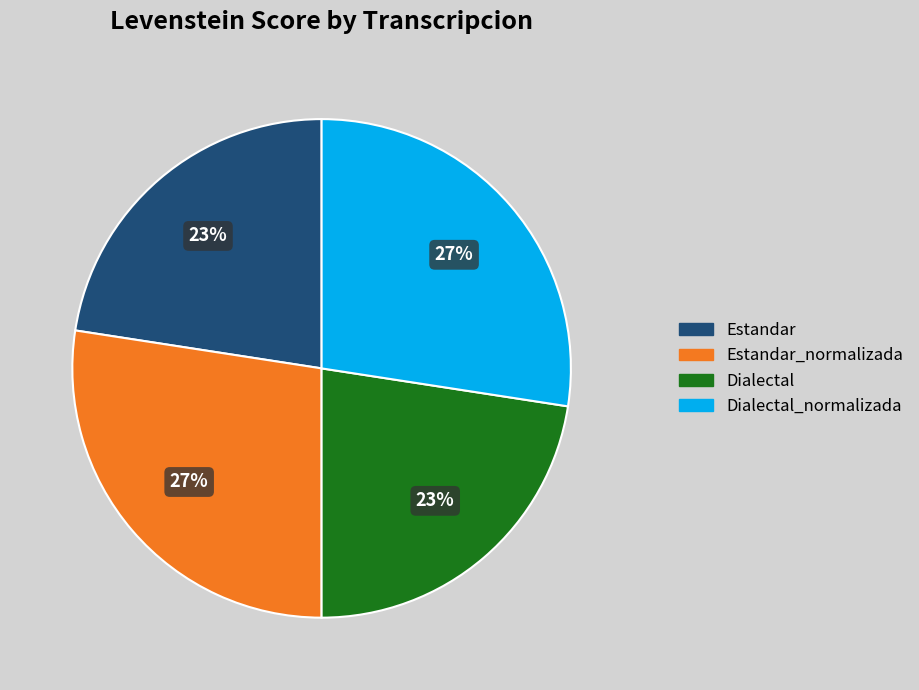

Is there any slice that represents more than half of the pie?

No